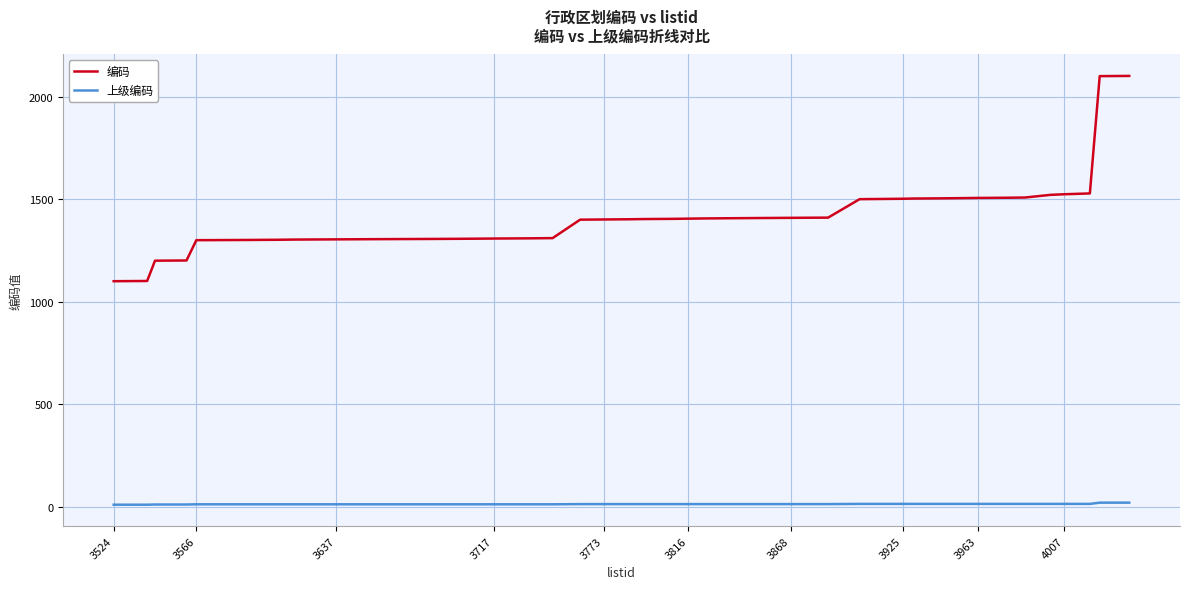

List the series in order of their overall mean, highest first.

编码, 上级编码